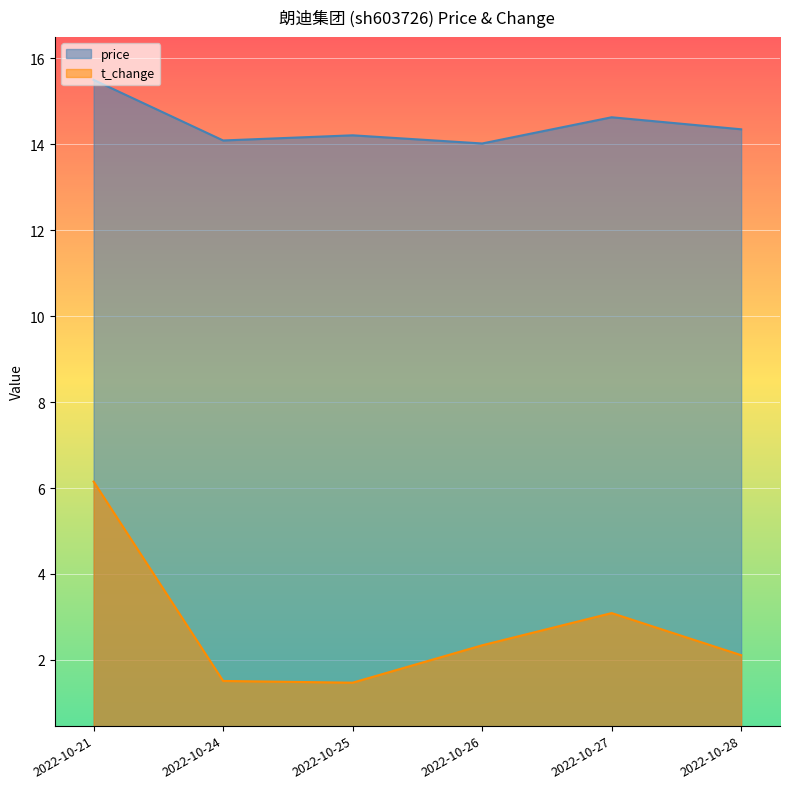

What is the average value of the price series?

14.5